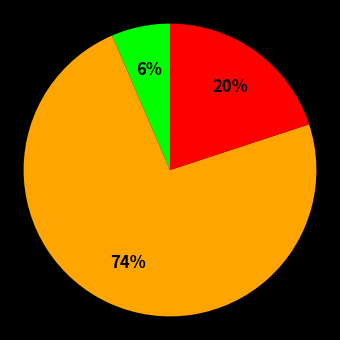

To the nearest percent, what is the average slice percentage?

33%